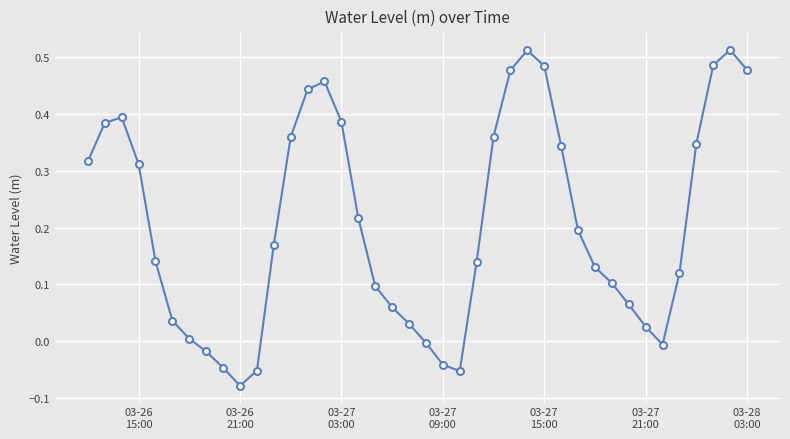

What is the difference between the second highest and minimum values?

0.6